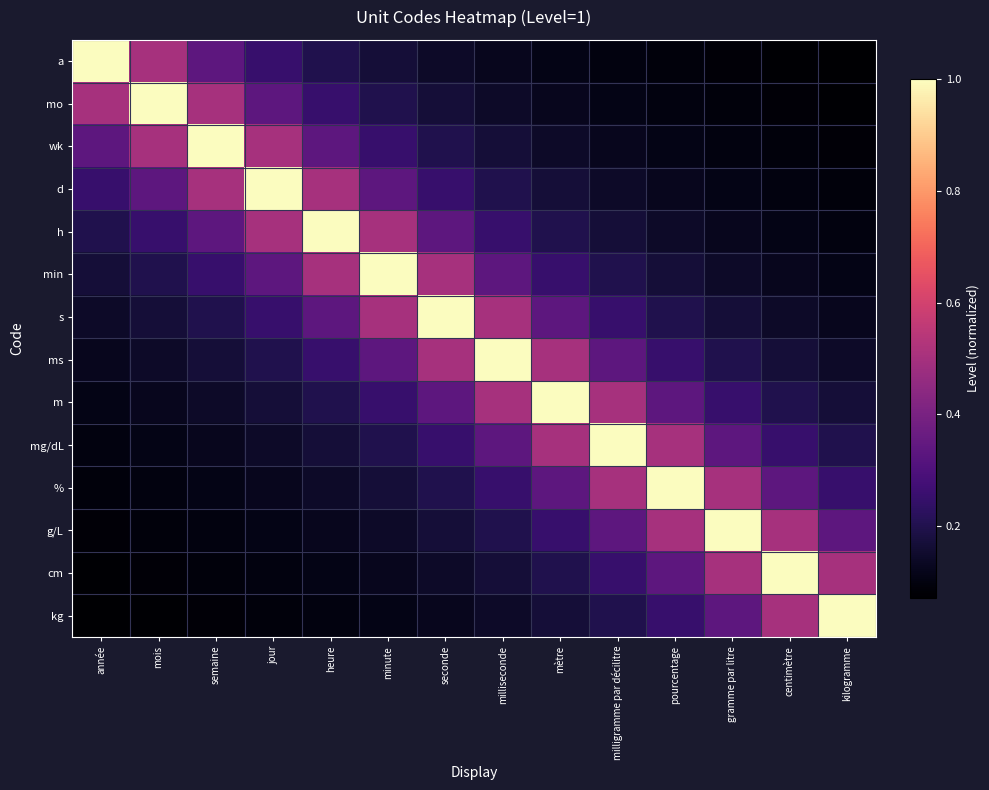

At how many categories does at least one series exceed 0?

14